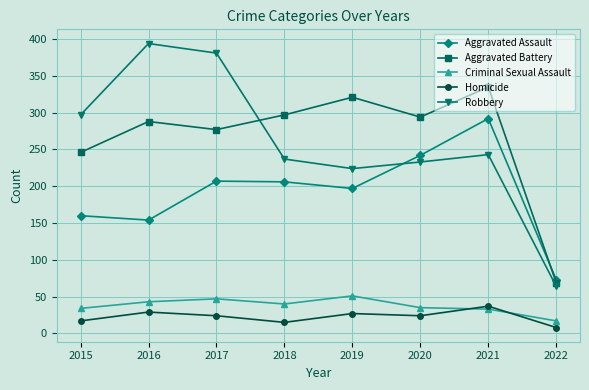

True or false: Robbery and Homicide cross at least once.

False